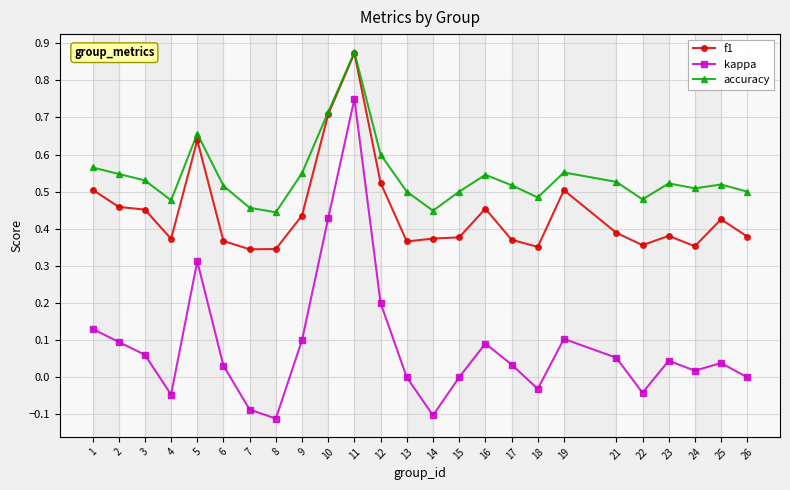

Which series has the largest range (max minus min)?

kappa